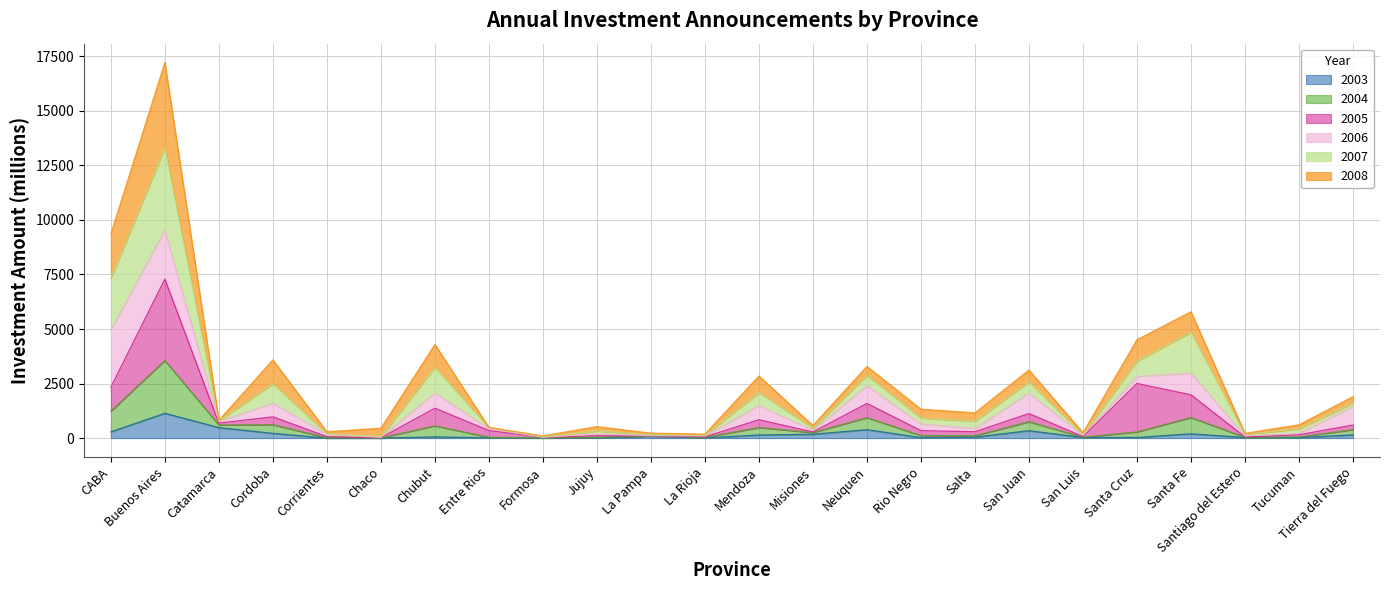

How many lines are shown in the chart?

6